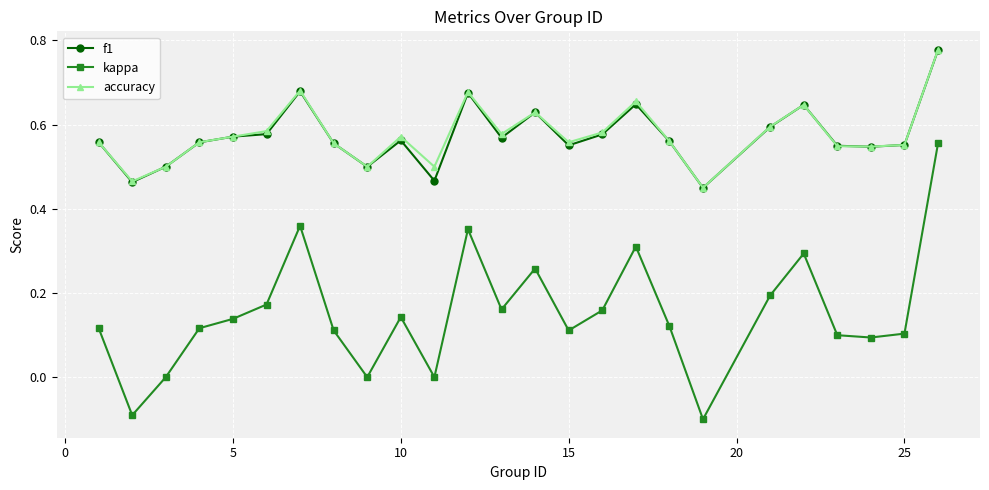

True or false: kappa and f1 cross at least once.

False